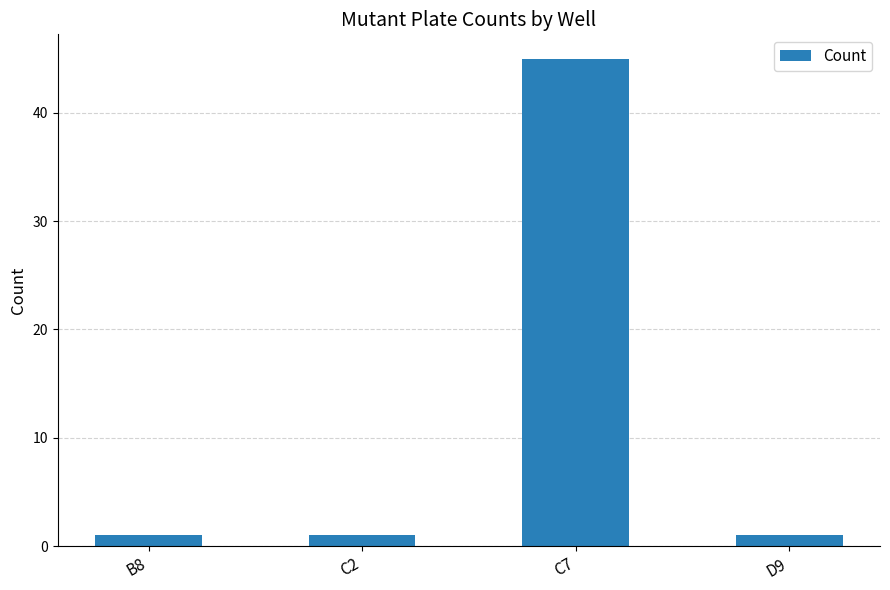

What is the minimum value shown in the chart?

1